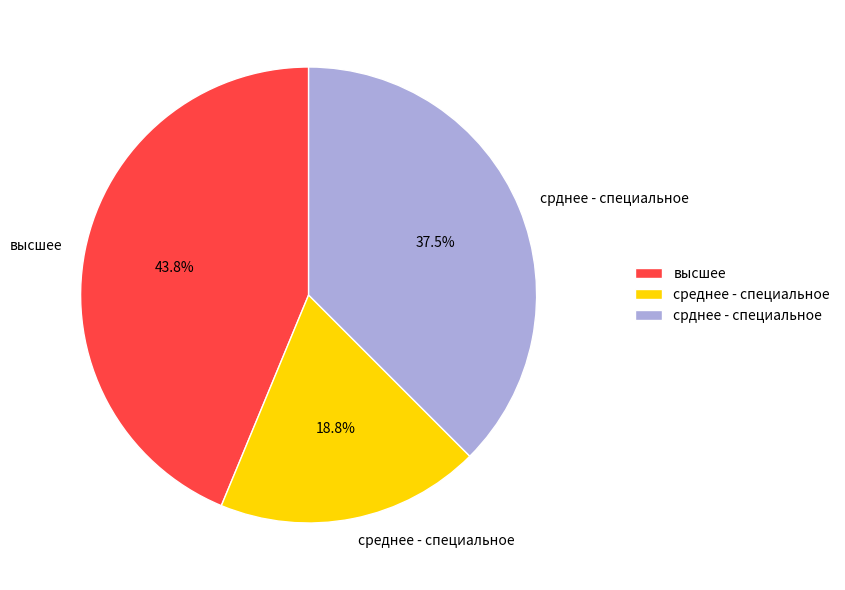

How many slices are in this pie chart?

3